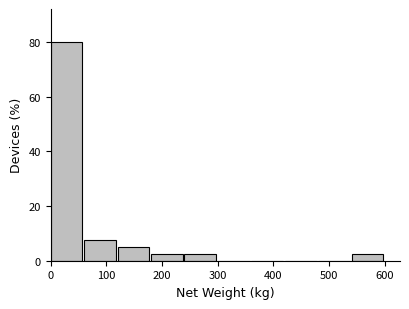

Reading left to right, transcribe this chart: for each bar, give the range it covers on the x-axis and its height. Neither the bar edges nor the heights are printed on the chart, so give them approximately, as read against the axes.

0 to 60: 80
60 to 120: 8
120 to 180: 6
180 to 240: 2
240 to 300: 2
300 to 360: 0
360 to 420: 0
420 to 480: 0
480 to 540: 0
540 to 600: 2